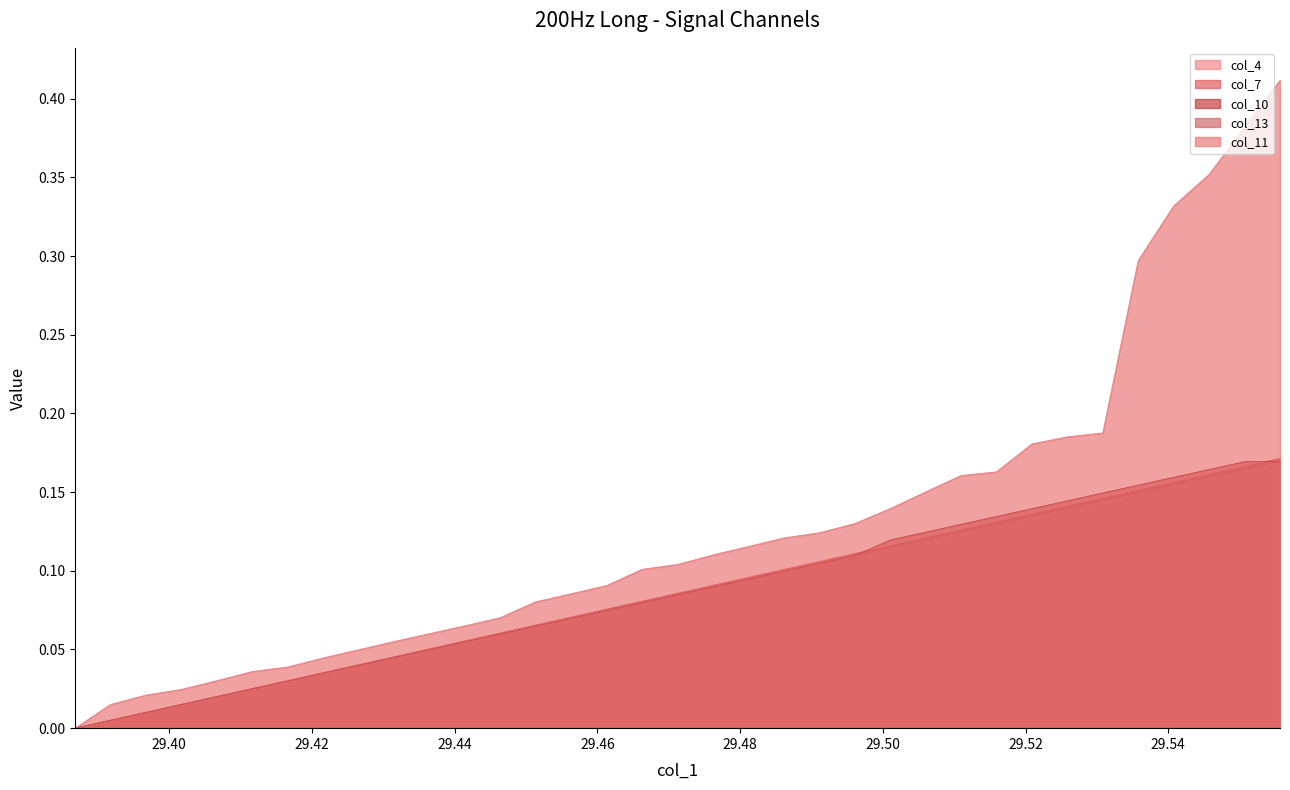

Which series has the widest spread of values?

col_11